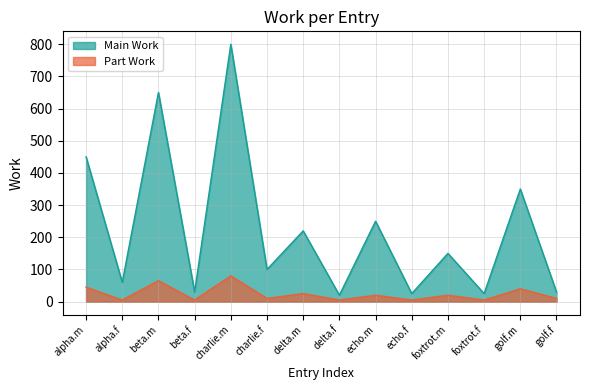

What is the average value of the Part Work series?

24